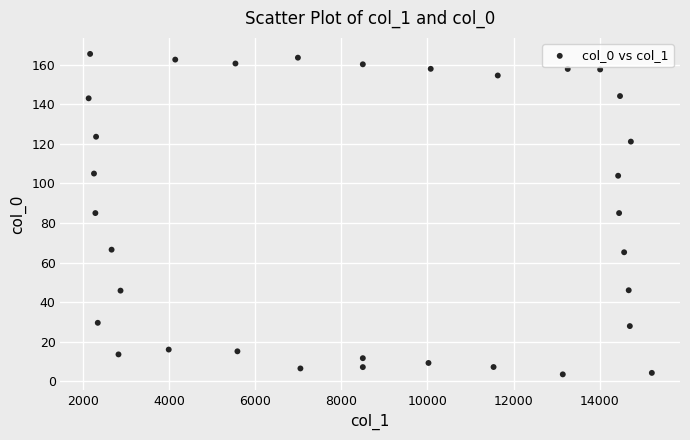

What is the range of Y values (max minus min)?

161.9